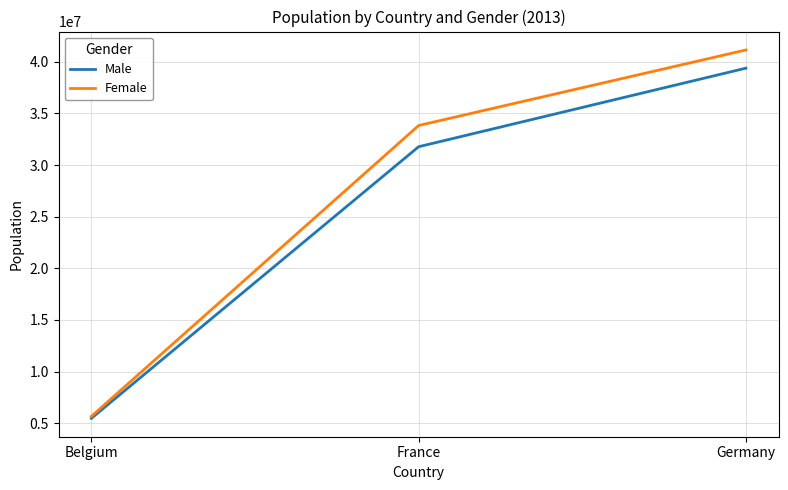

True or false: Male has a value of 31772665 at France.

True